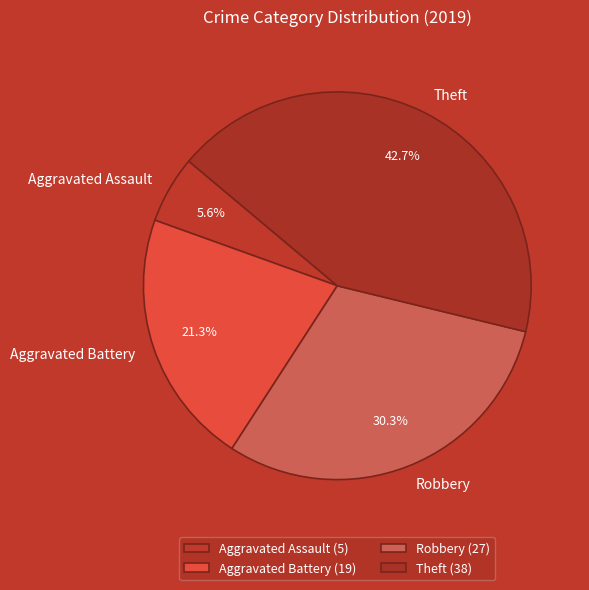

The Theft slice represents 43% of the pie. True or false?

True